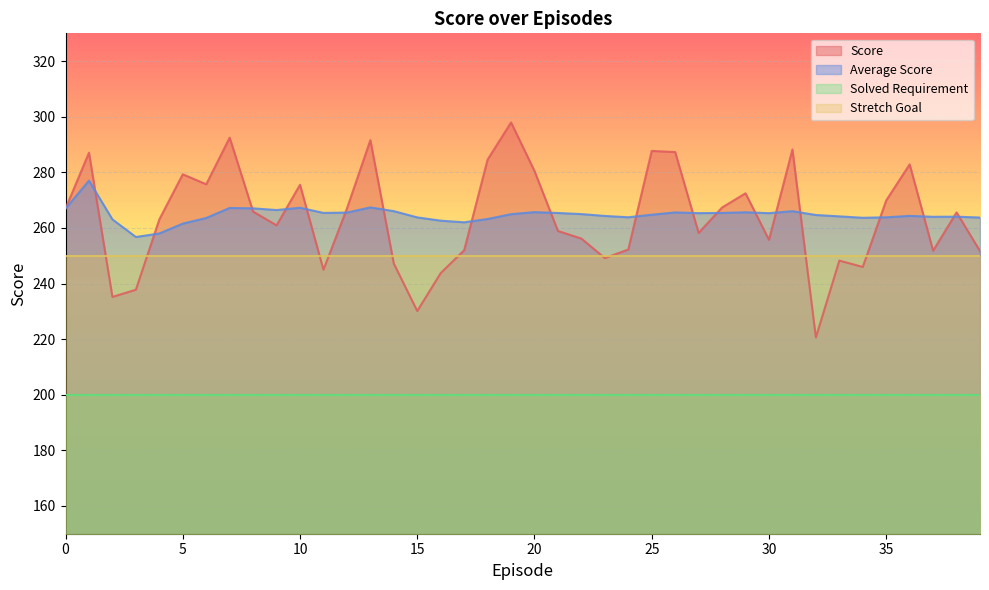

Reading left to right, what are all the values shown in this chart?

Score: 267.0	287.1	235.2	237.8	263.1	279.3	275.7	292.5	265.9	260.9	275.5	245.0	267.0	291.6	247.2	230.1	243.8	252.0	284.6	297.9	280.5	258.9	256.2	249.2	252.2	287.7	287.3	258.2	267.3	272.5	255.7	288.2	220.6	248.2	246.0	269.9	282.9	251.8	265.6	251.7
Average Score: 267.0	277.0	263.1	256.7	258.0	261.6	263.6	267.2	267.0	266.4	267.3	265.4	265.5	267.4	266.0	263.8	262.6	262.0	263.2	264.9	265.7	265.4	265.0	264.3	263.8	264.8	265.6	265.3	265.4	265.6	265.3	266.0	264.6	264.2	263.6	263.8	264.3	264.0	264.0	263.7